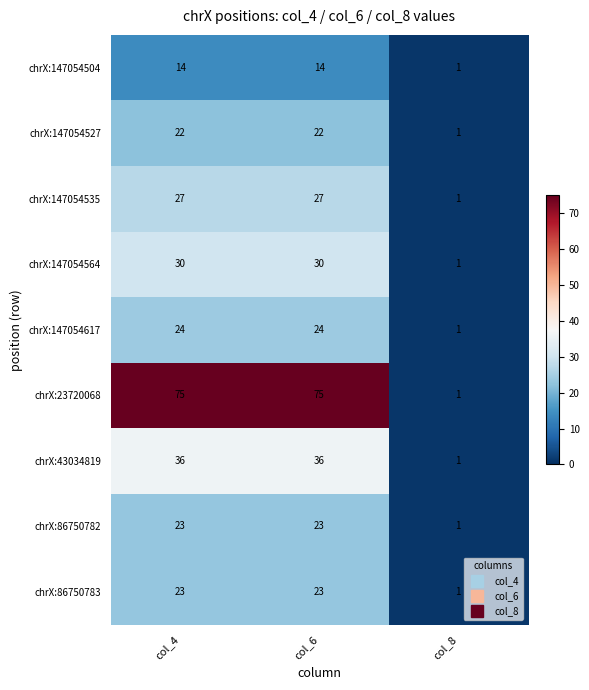

What is the maximum value shown in the chart?

75